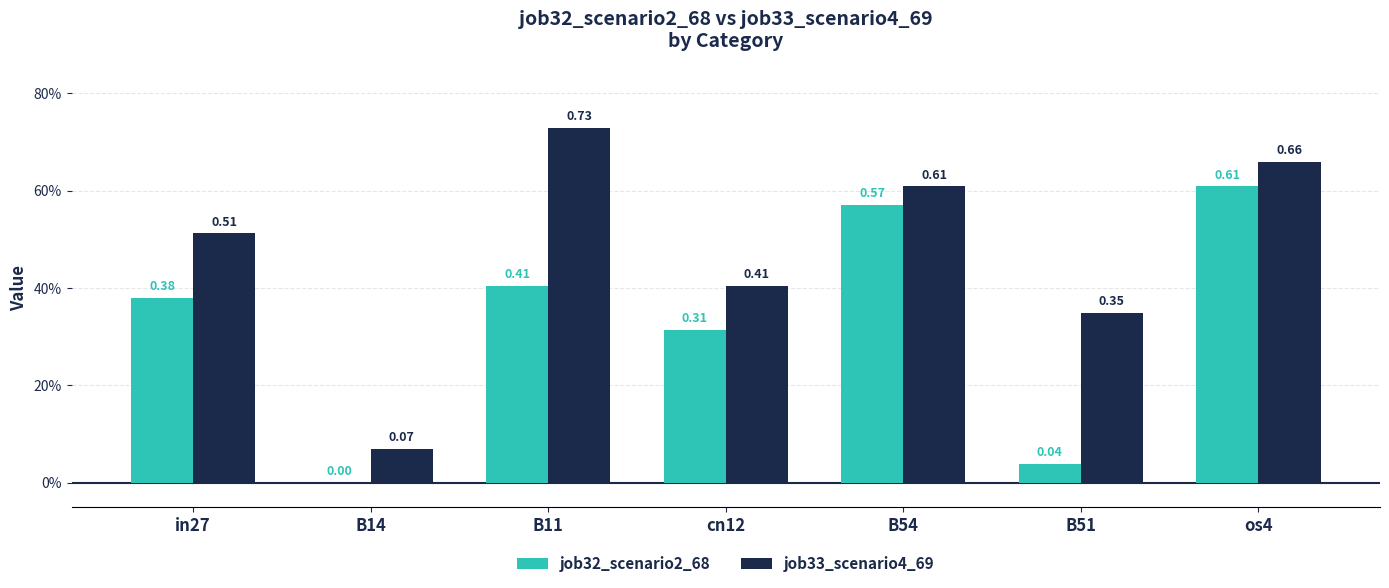

What is the sum of the job32_scenario2_68 values at B14 and B11?

0.4